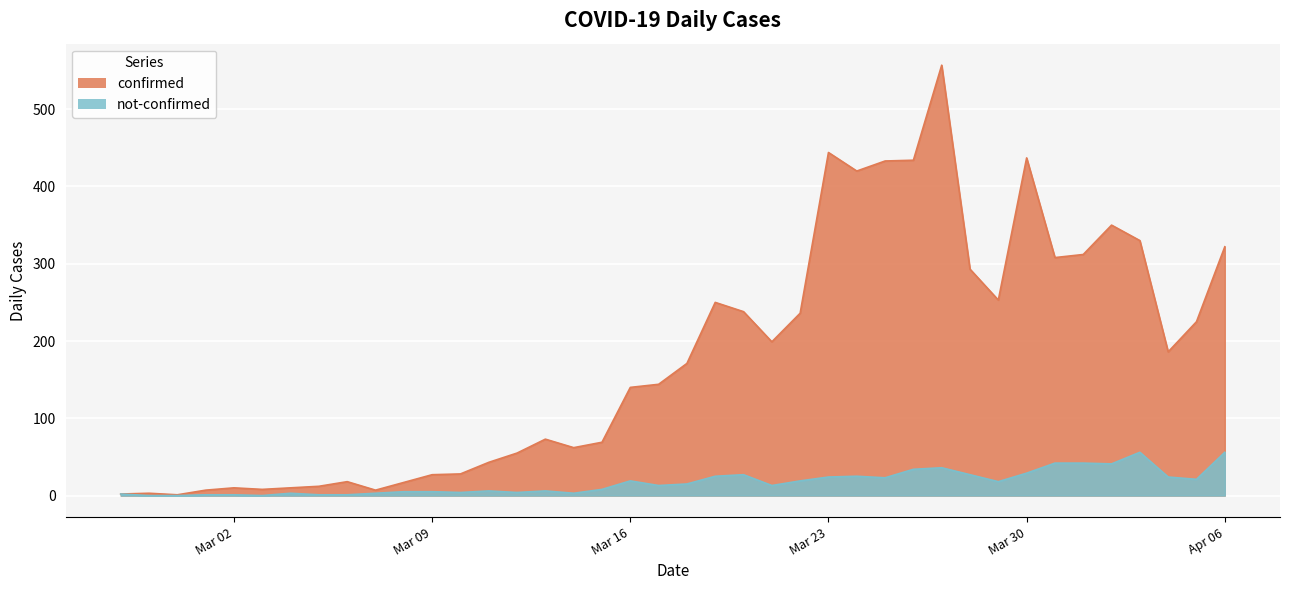

True or false: confirmed and not-confirmed intersect in this chart.

False